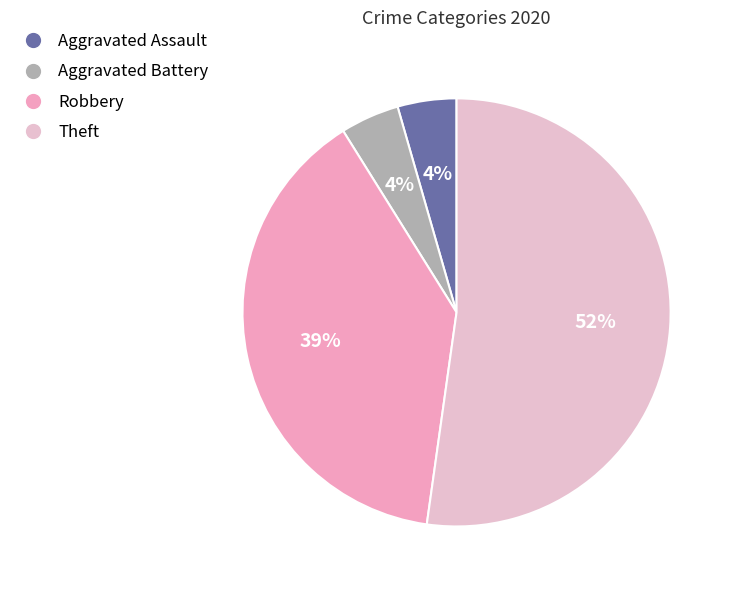

To the nearest percent, what is the difference between the largest and smallest slice percentages?

48%